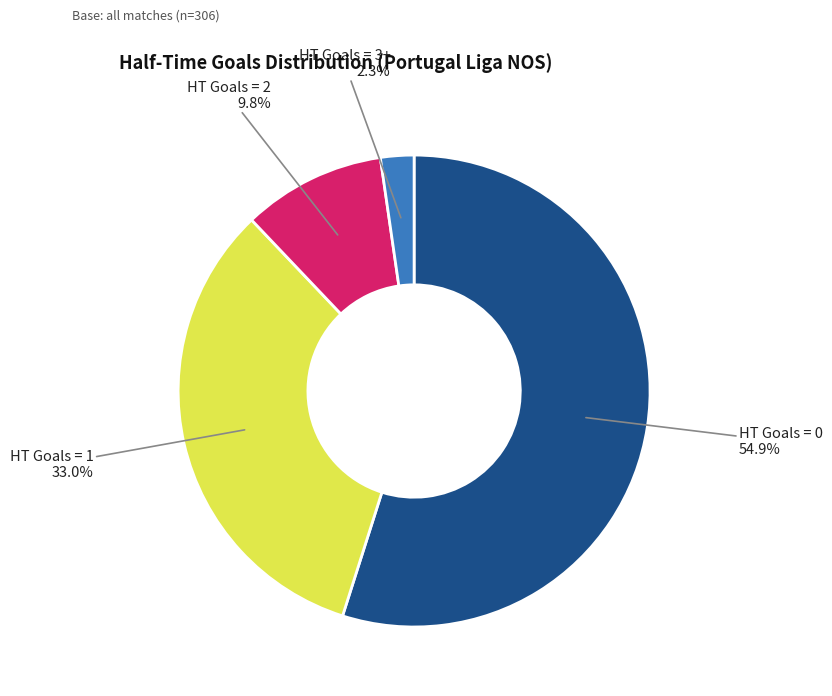

How much of the chart is everything except HT Goals = 2?

90.2%